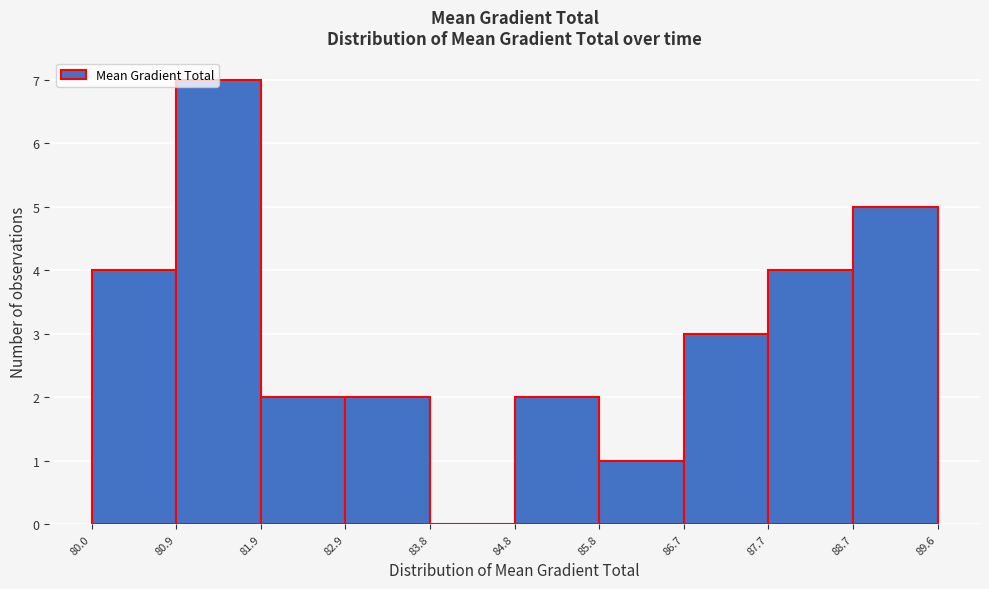

Over which range of the x-axis is the bar tallest?

80.9 to 81.9